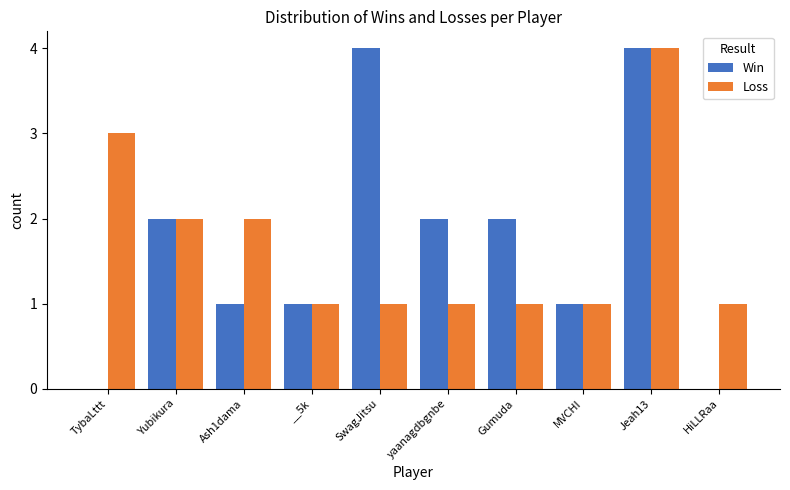

Which series changed the most between Yubikura and yaanagdbgnbe?

Loss